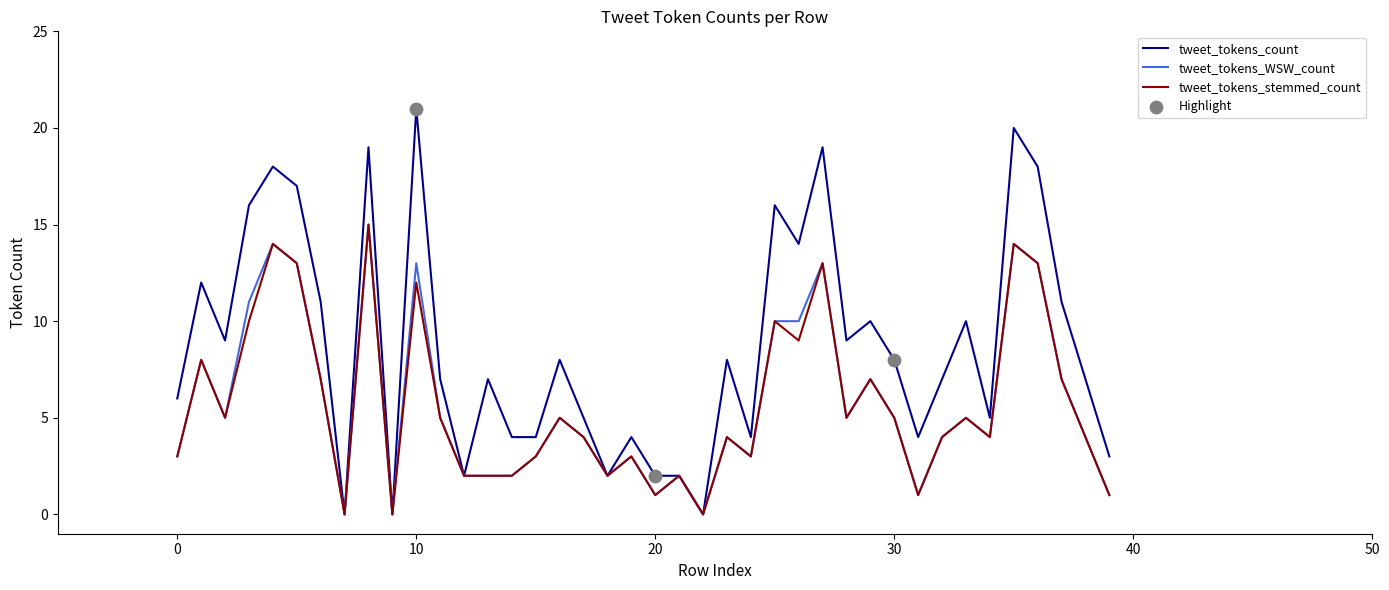

What is the greatest value displayed?

21